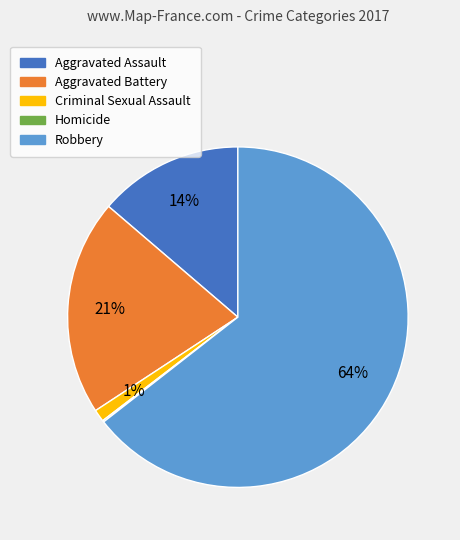

Is it true that Criminal Sexual Assault is 1% of the pie?

True